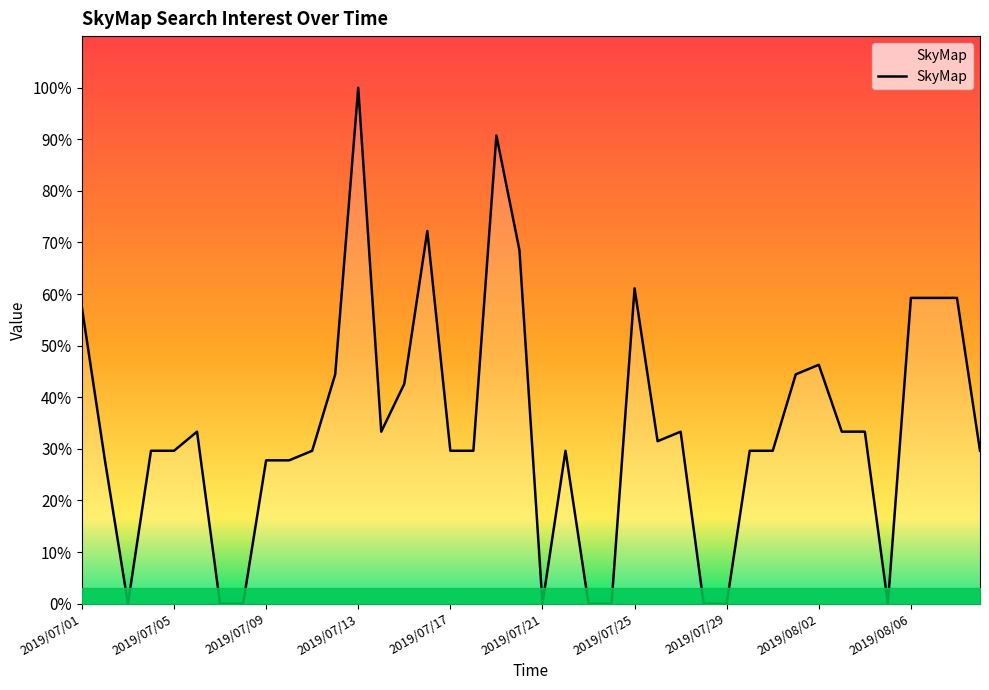

How many distinct data groups are displayed?

1